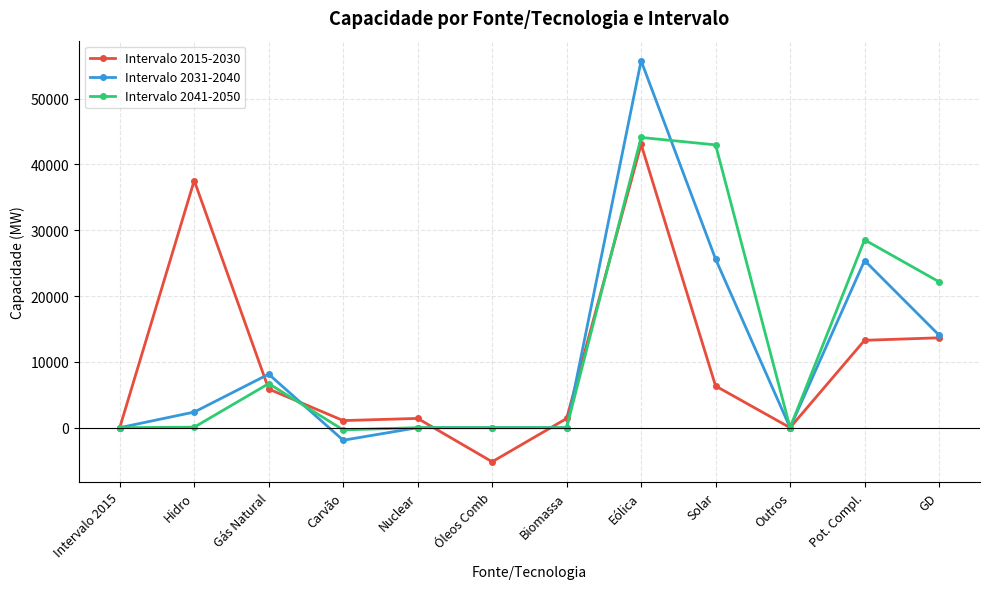

What is the maximum value for Intervalo 2041-2050?

44087